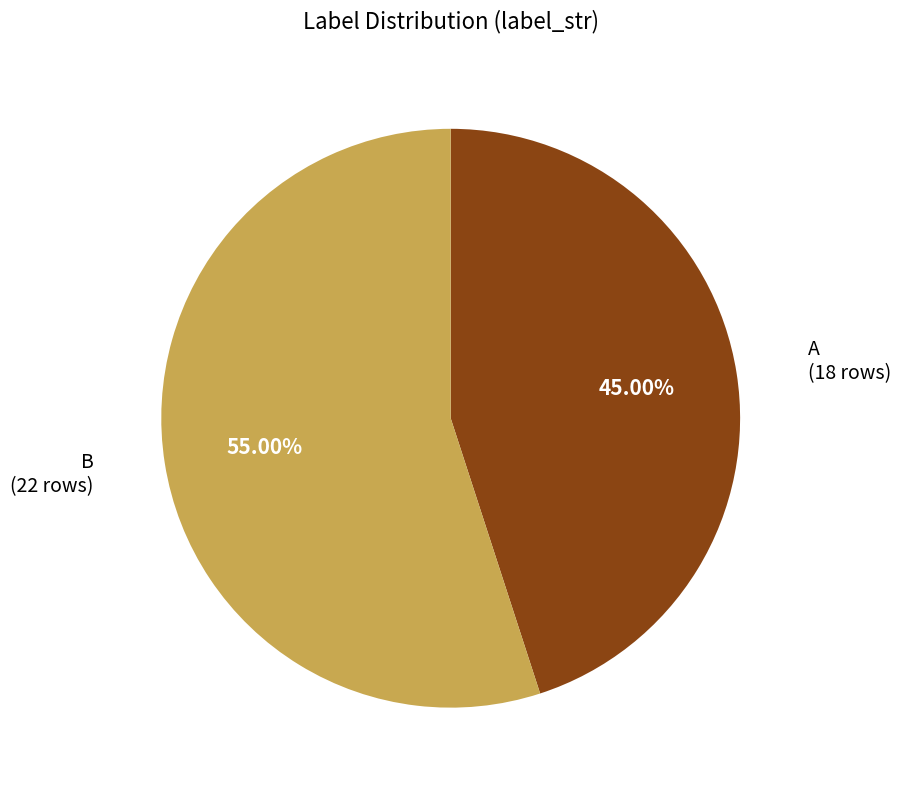

Is it true that A is 45% of the pie?

True